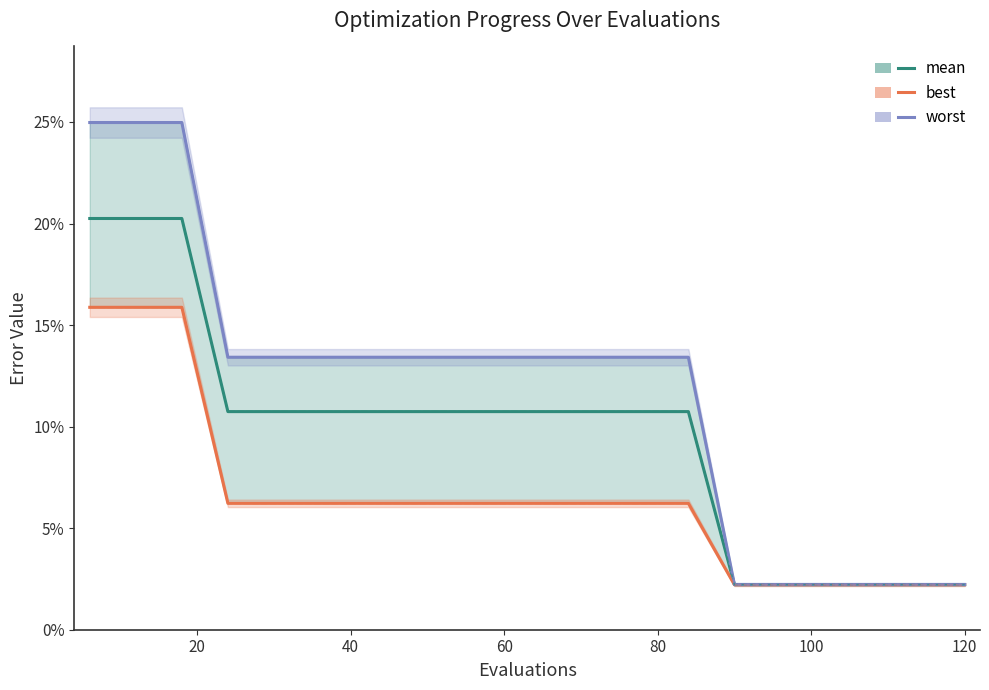

What are all the series names shown in the legend?

mean, best, worst